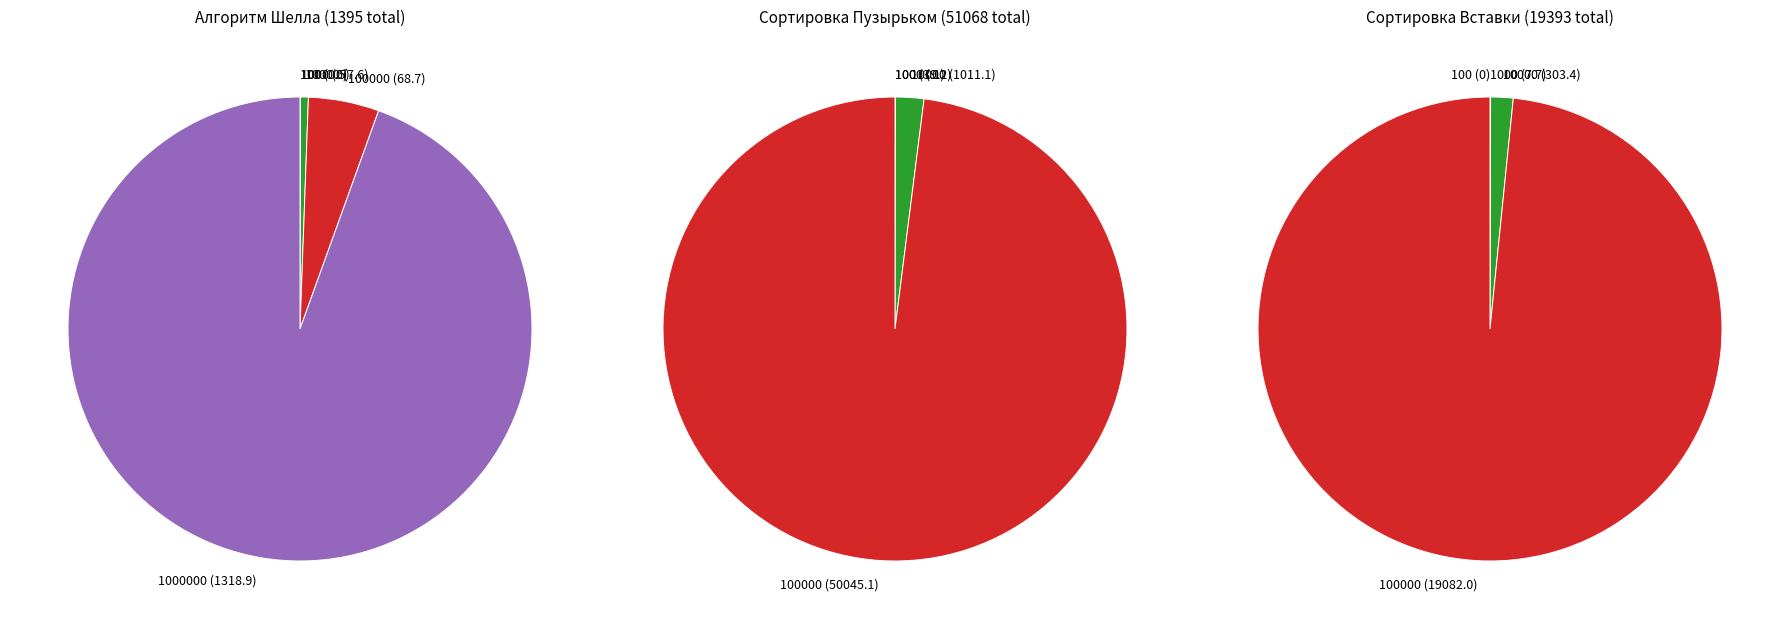

What portion of the pie excludes 100000?

95.1%